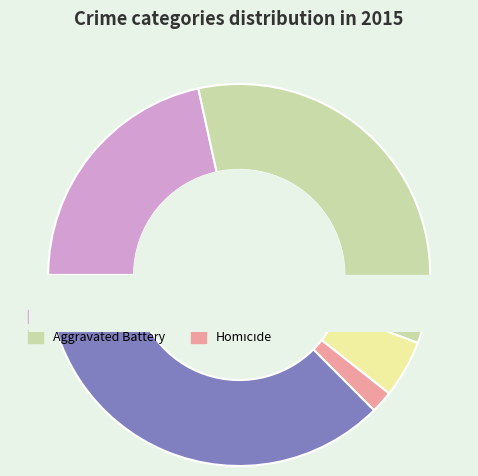

Does Aggravated Battery account for over 50% of the chart?

No